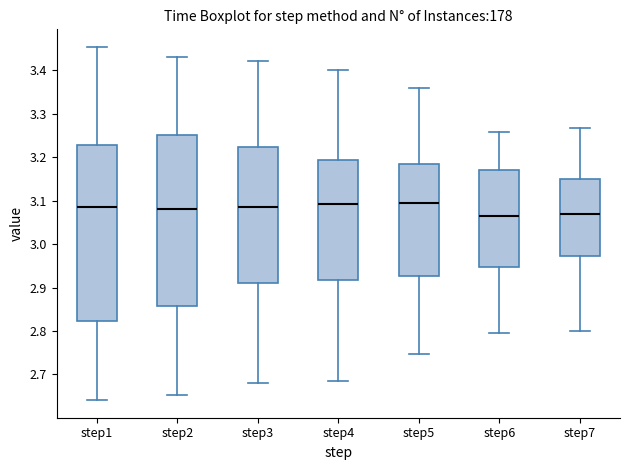

Where does the lower whisker of the box for step2 end on the y-axis? The values are not printed on the chart, so give them approximately, as read against the axis.

2.65